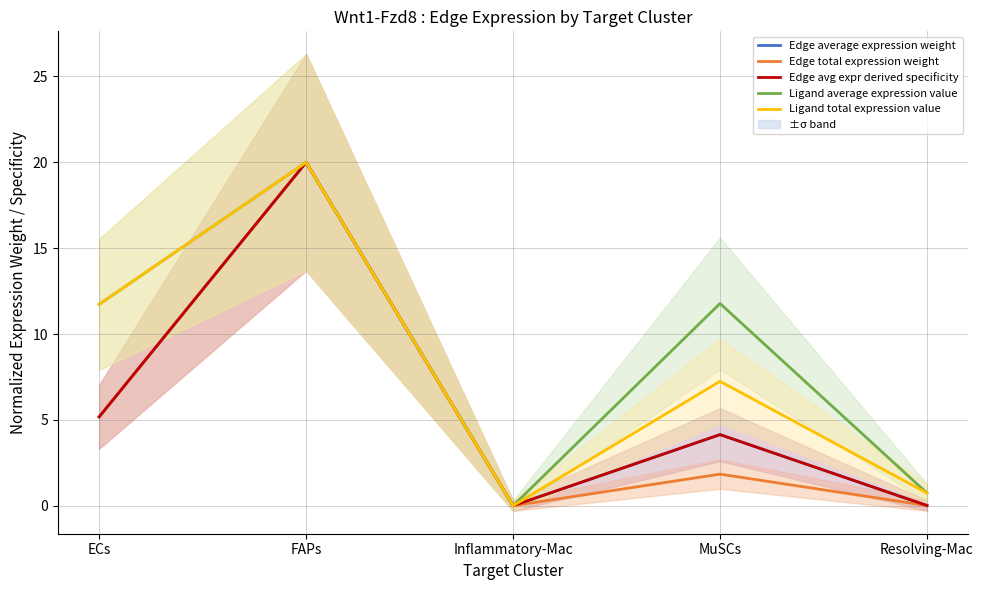

The value of Edge total expression weight at MuSCs is 1.8. True or false?

True